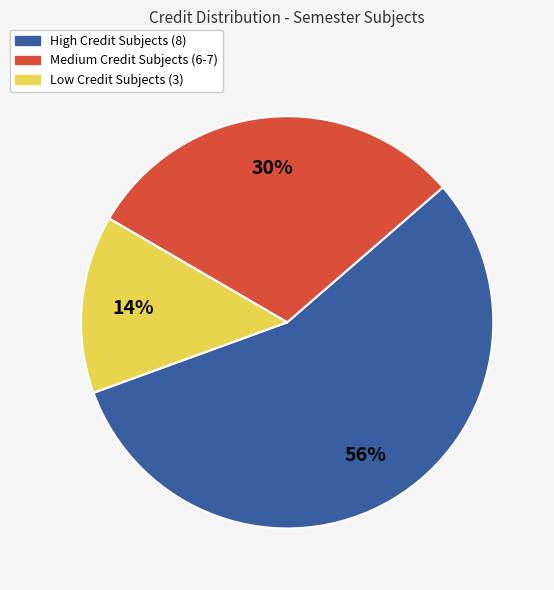

To the nearest percent, what is the difference between the largest and smallest slice percentages?

42%